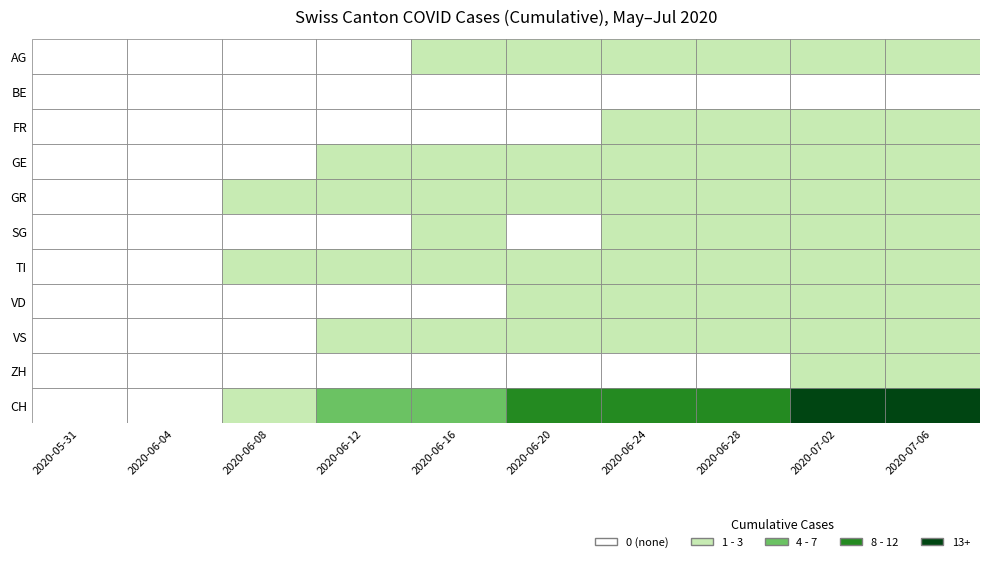

List the series in order of their peak value, highest first.

CH, ZH, SG, TI, VD, AG, FR, GE, GR, VS, BE